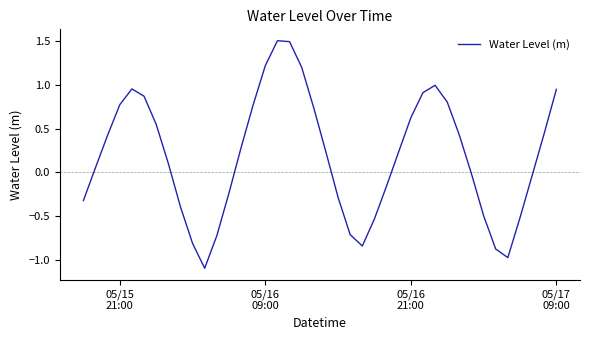

What is the minimum value shown in the chart?

-1.1